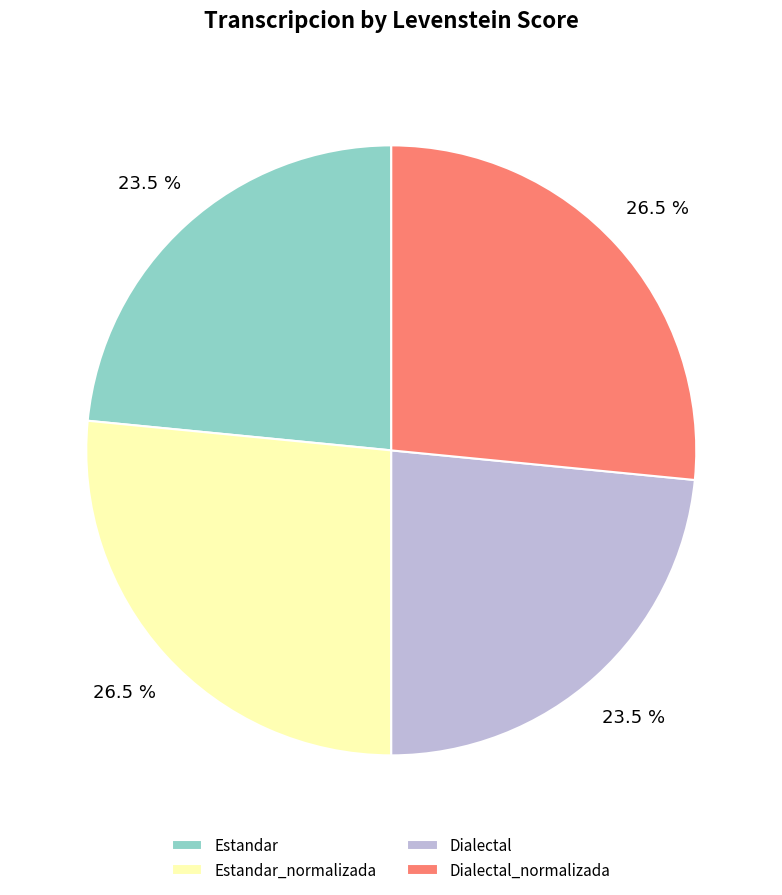

Which has a higher value, Estandar or Dialectal_normalizada?

Dialectal_normalizada